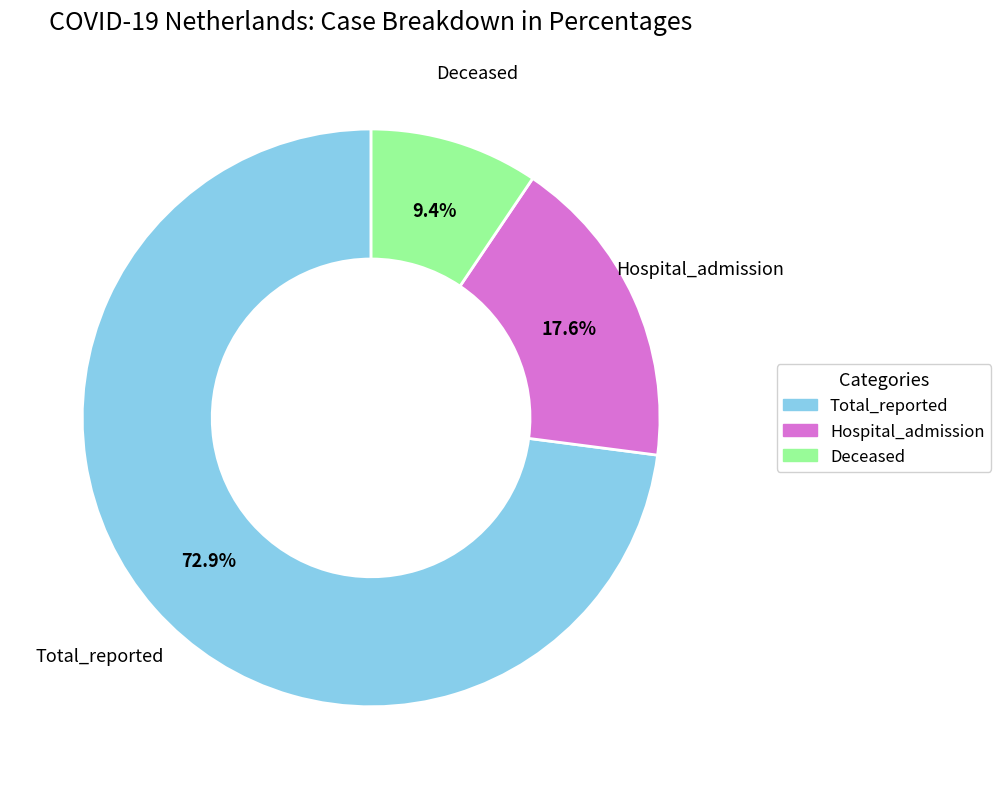

Combined, do Hospital_admission and Deceased account for over 50%?

No